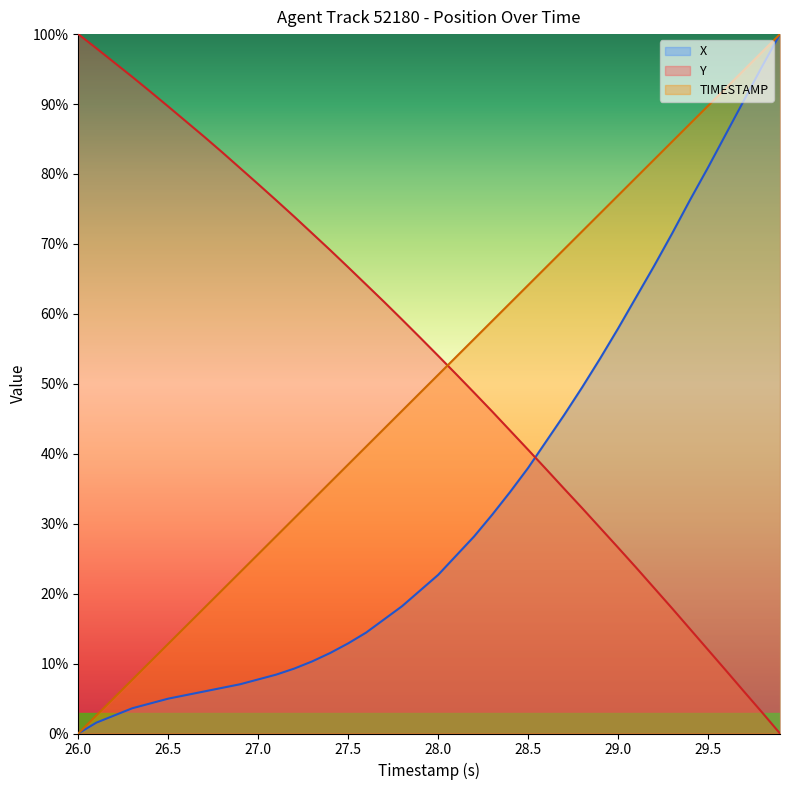

What are all the series names shown in the legend?

X, Y, TIMESTAMP